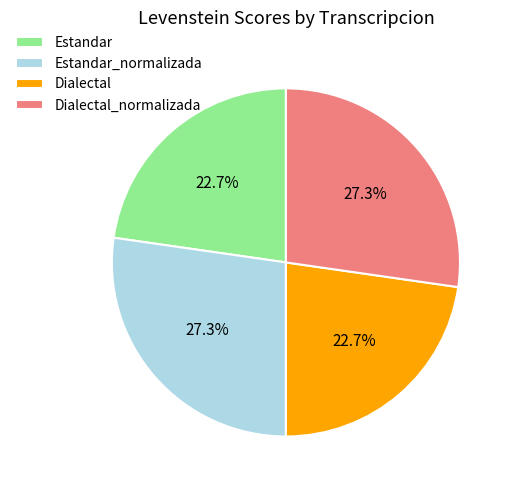

How much of the chart is everything except Estandar?

77.3%